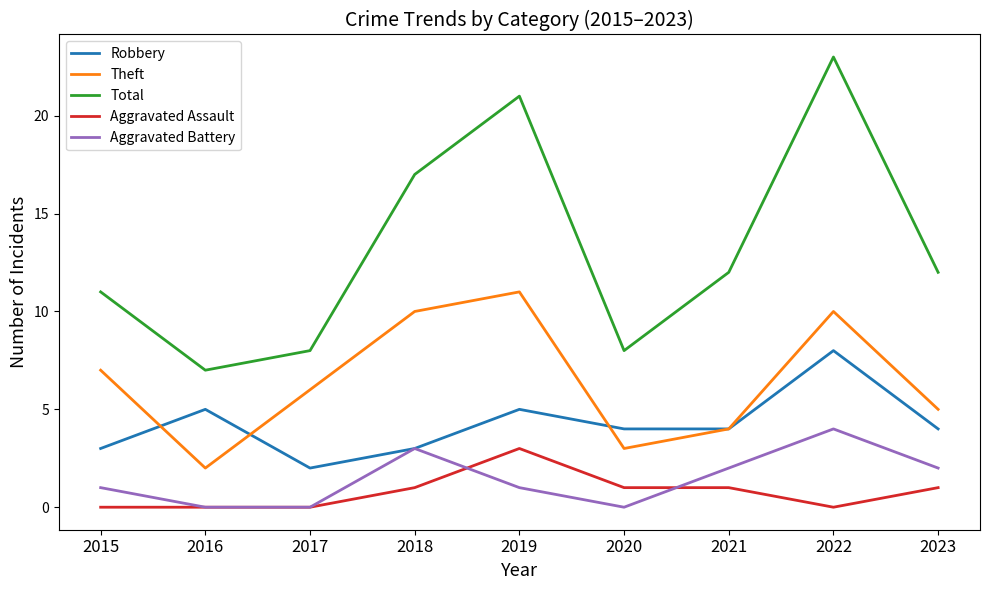

Which series has the largest range (max minus min)?

Total